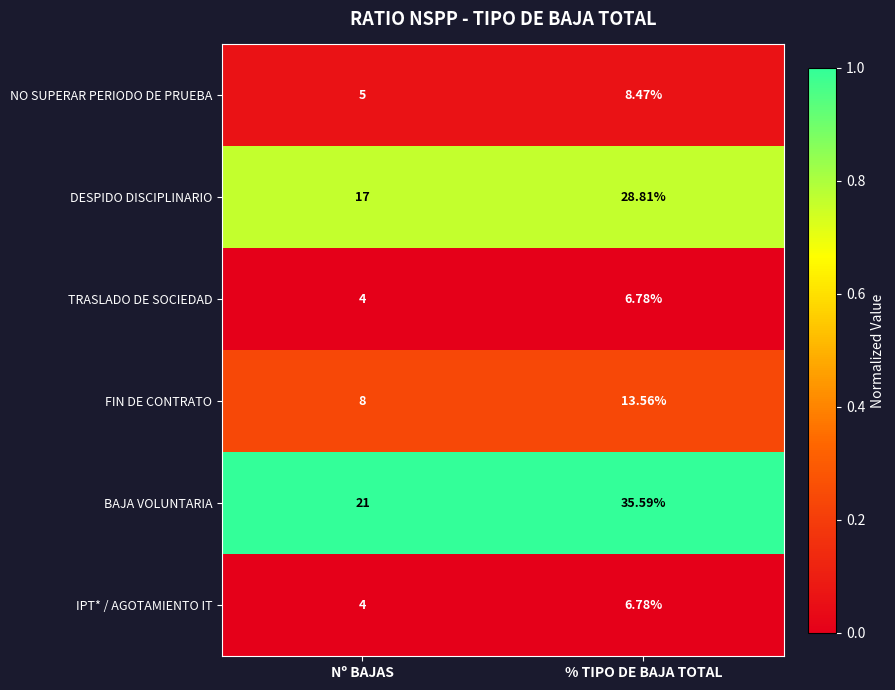

Between Nº BAJAS and % TIPO DE BAJA TOTAL, which series saw the biggest shift?

BAJA VOLUNTARIA